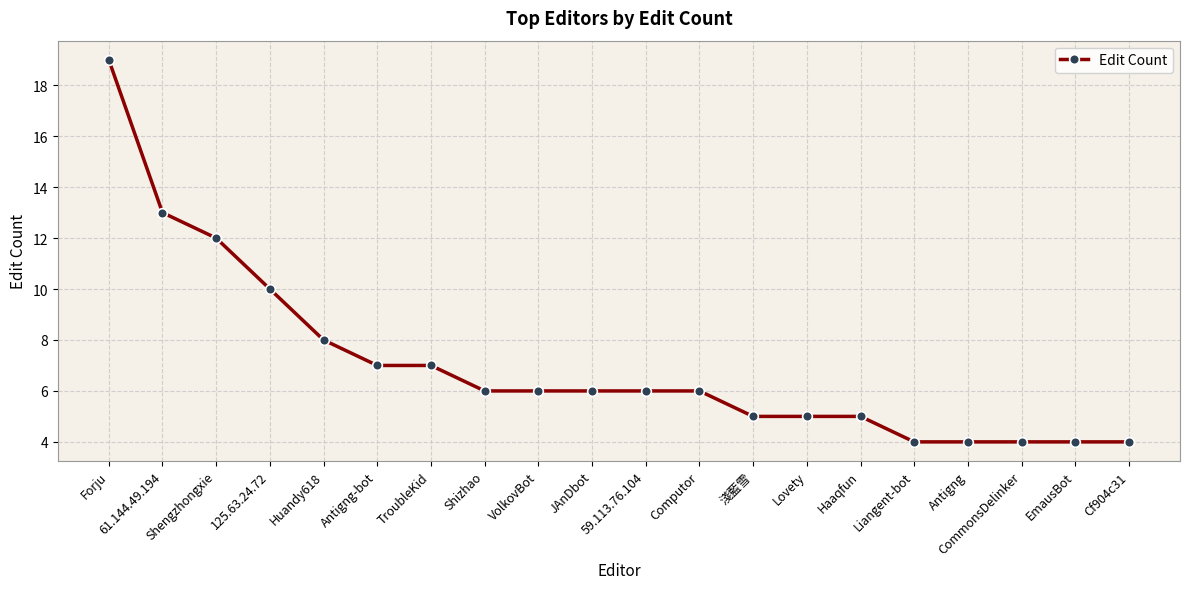

Between 125.63.24.72 and Computor, which is larger?

125.63.24.72